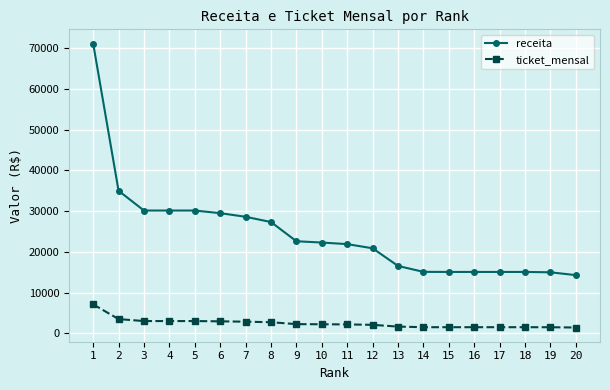

Between 2 and 7, which series saw the biggest shift?

receita